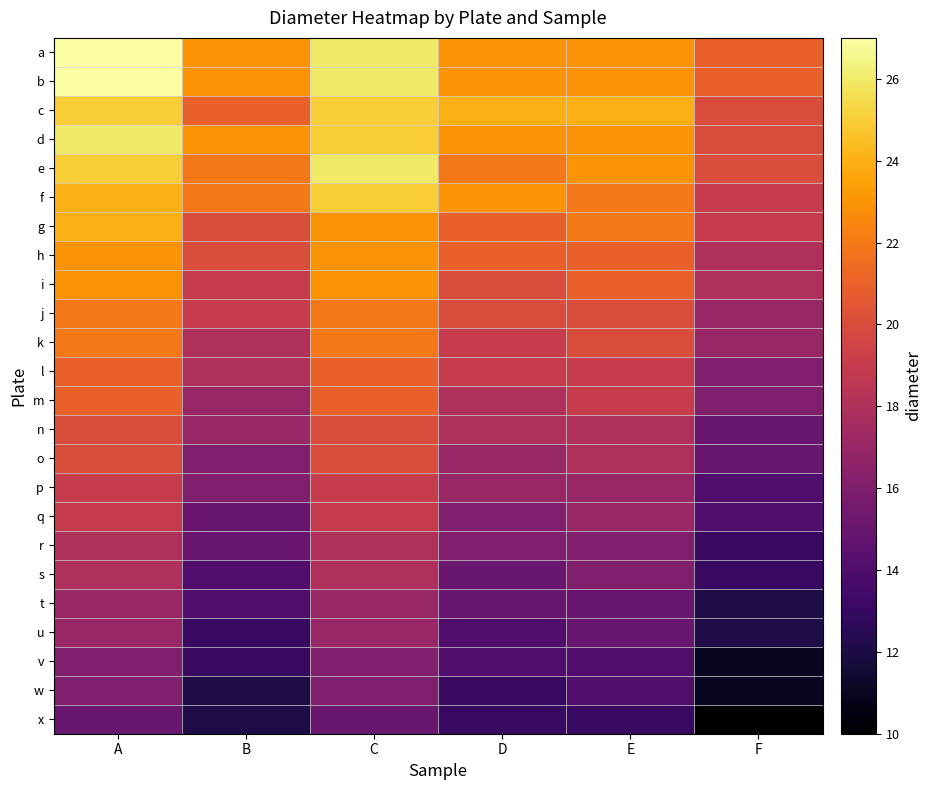

How many series are shown in this chart?

24